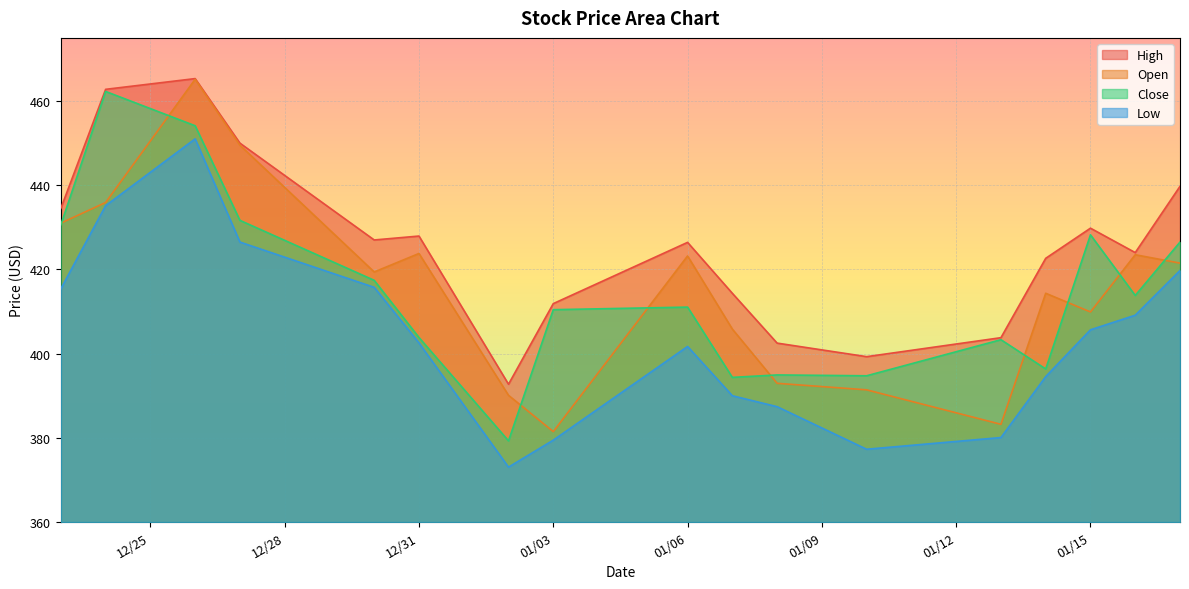

How many values in the Close series are below 411?

8